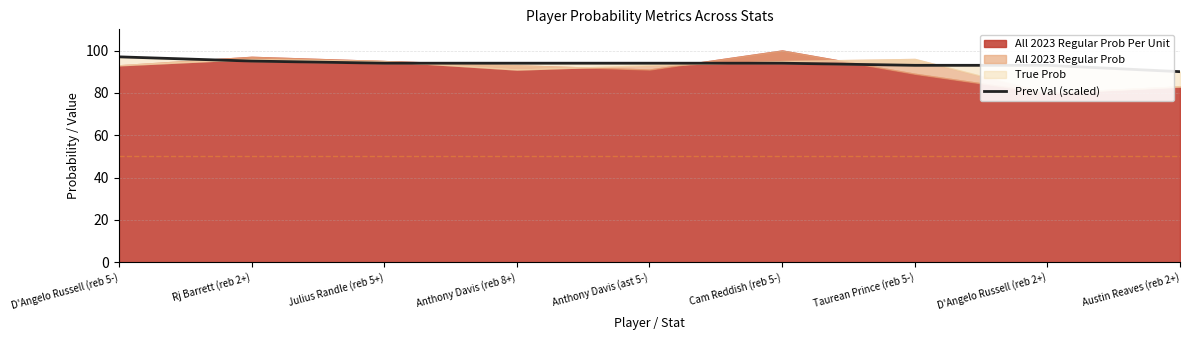

What is the change in value from Anthony Davis (ast 5-) to D'Angelo Russell (reb 2+)?

-1